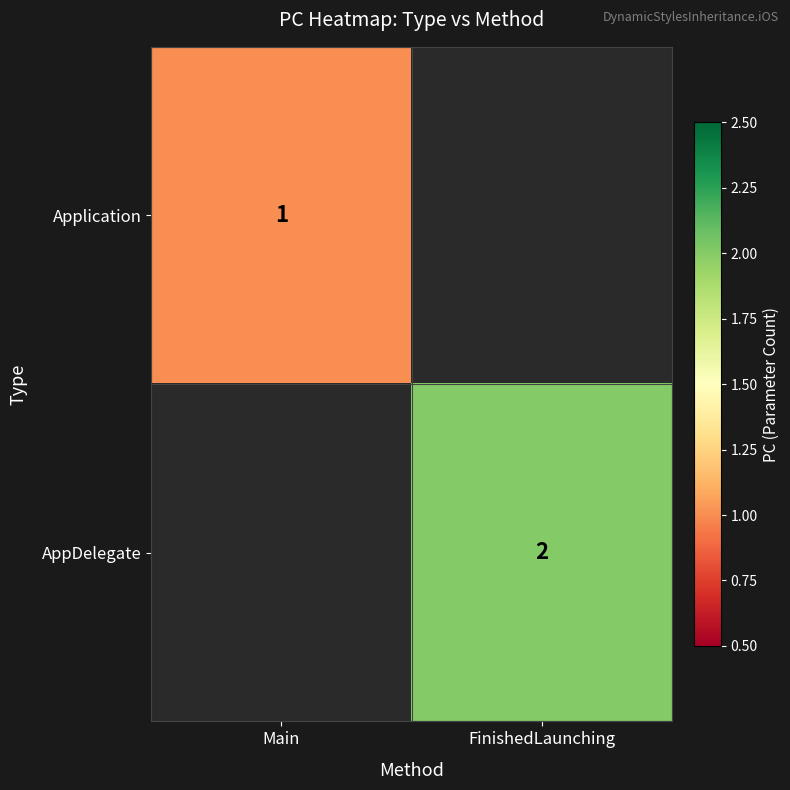

The AppDelegate series shows 2 at FinishedLaunching. True or false?

True